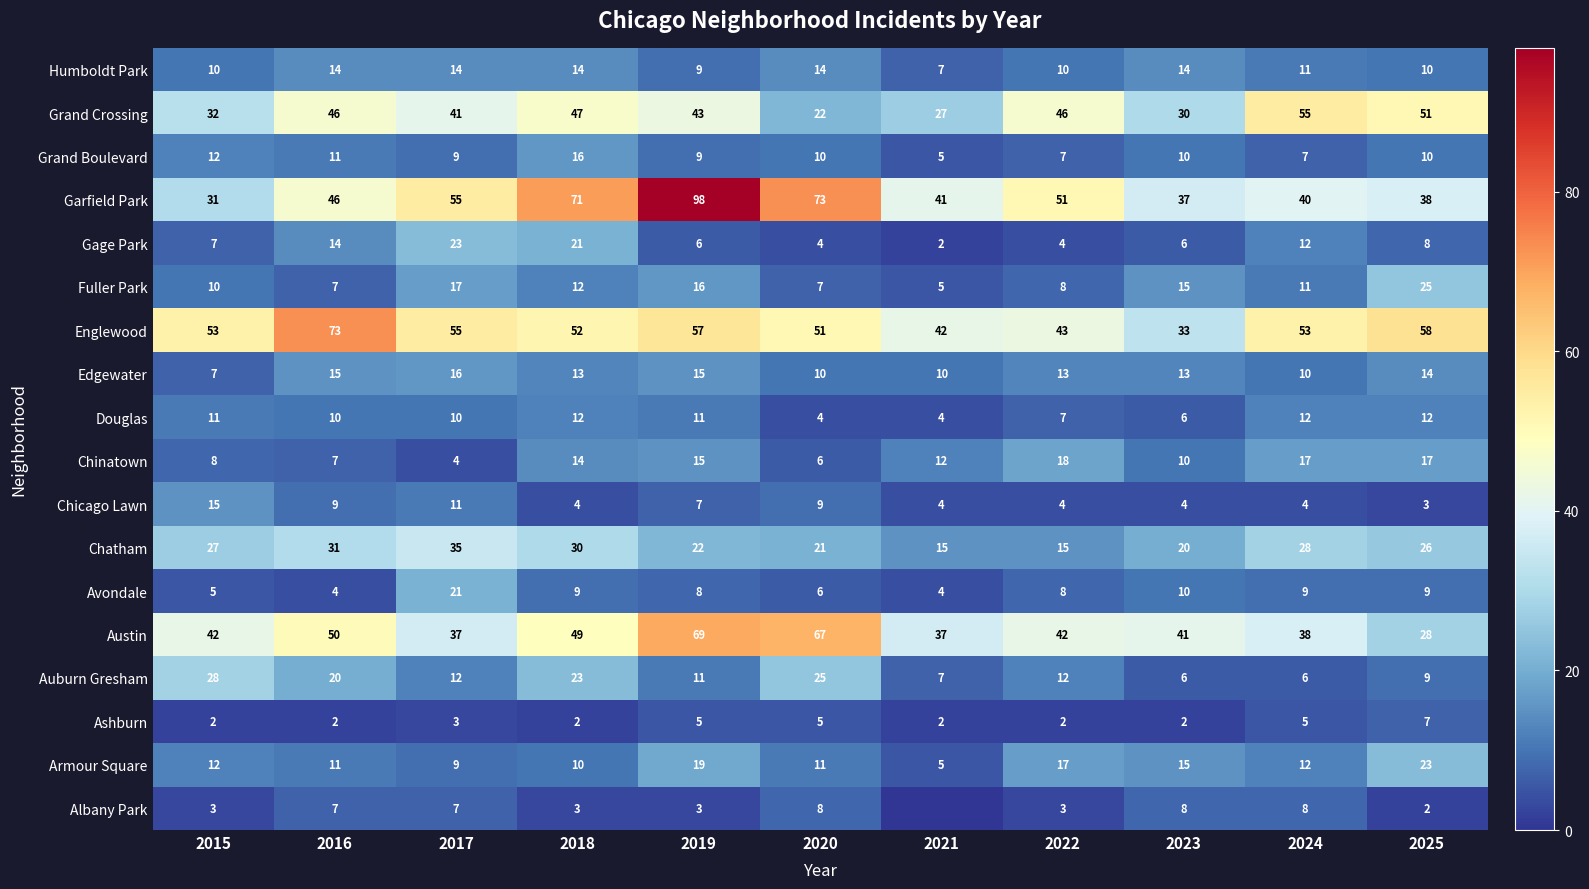

What is the lowest value of the Gage Park series?

2